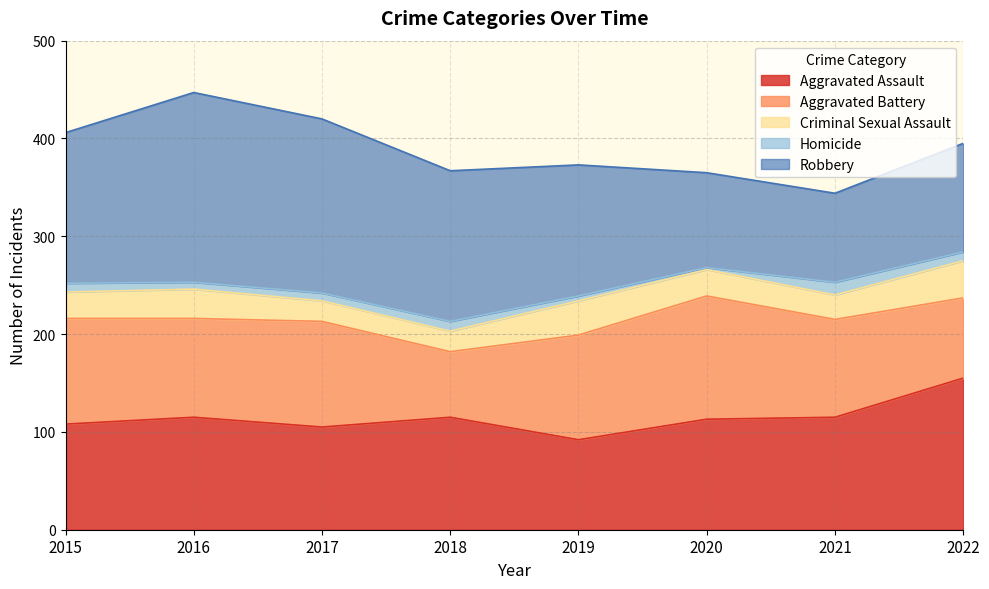

Read the Homicide value at 2015, to the nearest 10.

10